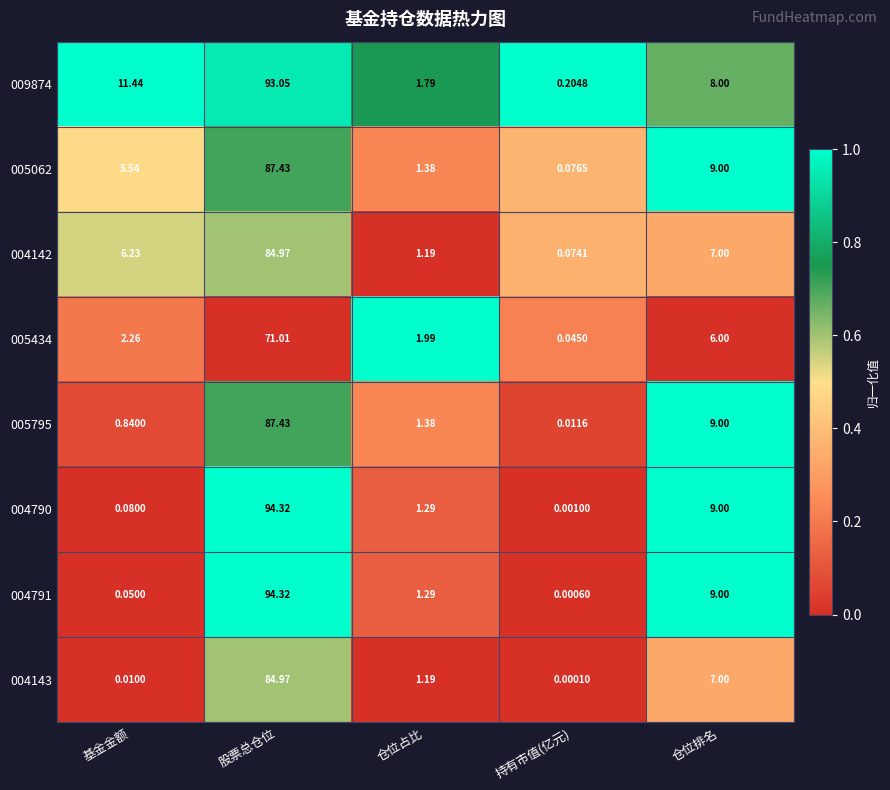

At which category is the sum across all series the highest?

股票总仓位